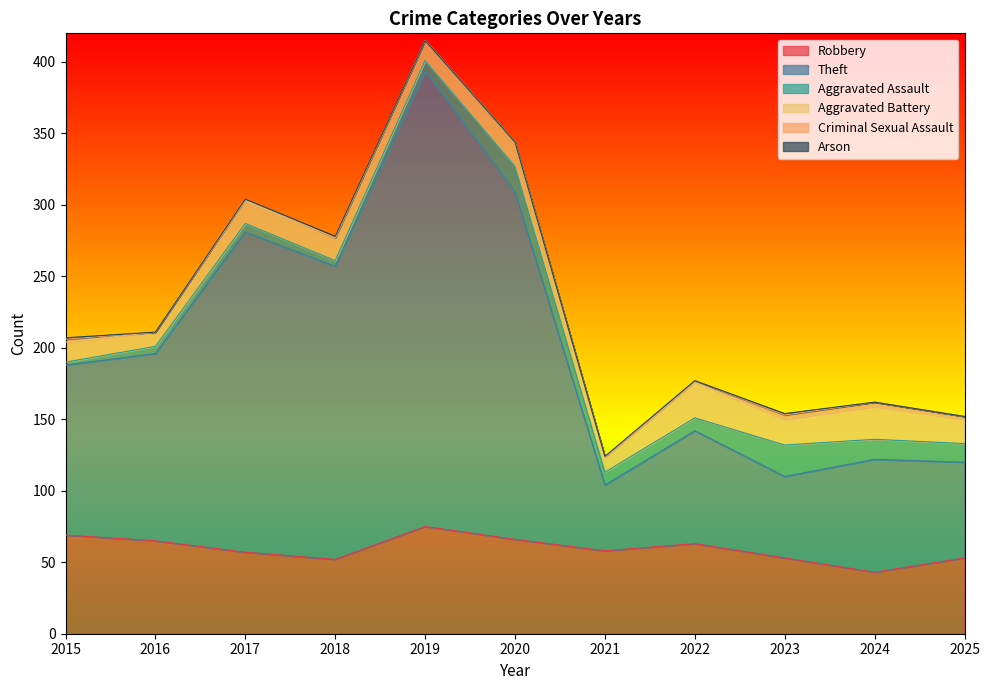

At which category does Criminal Sexual Assault reach its first local peak?

2017